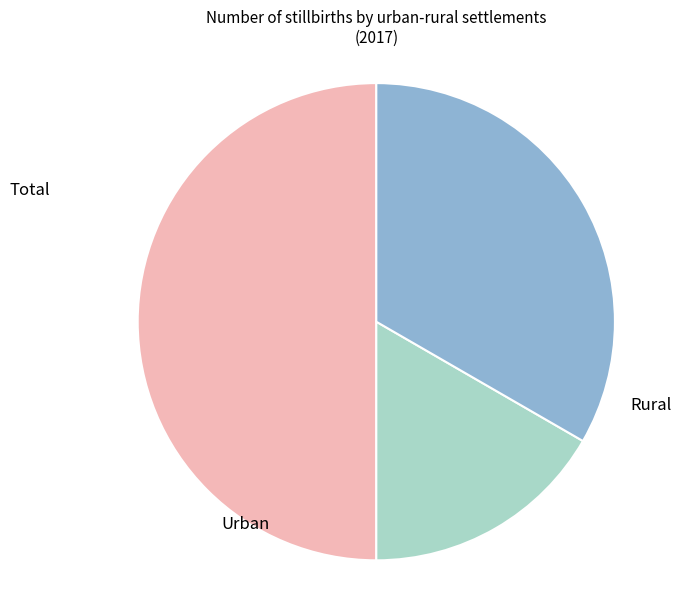

How many slices are in this pie chart?

3